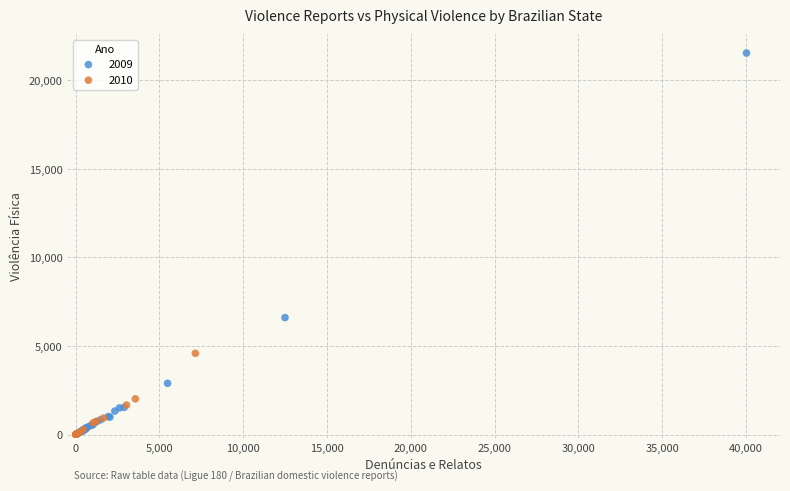

Which series contains the highest Y value?

2009